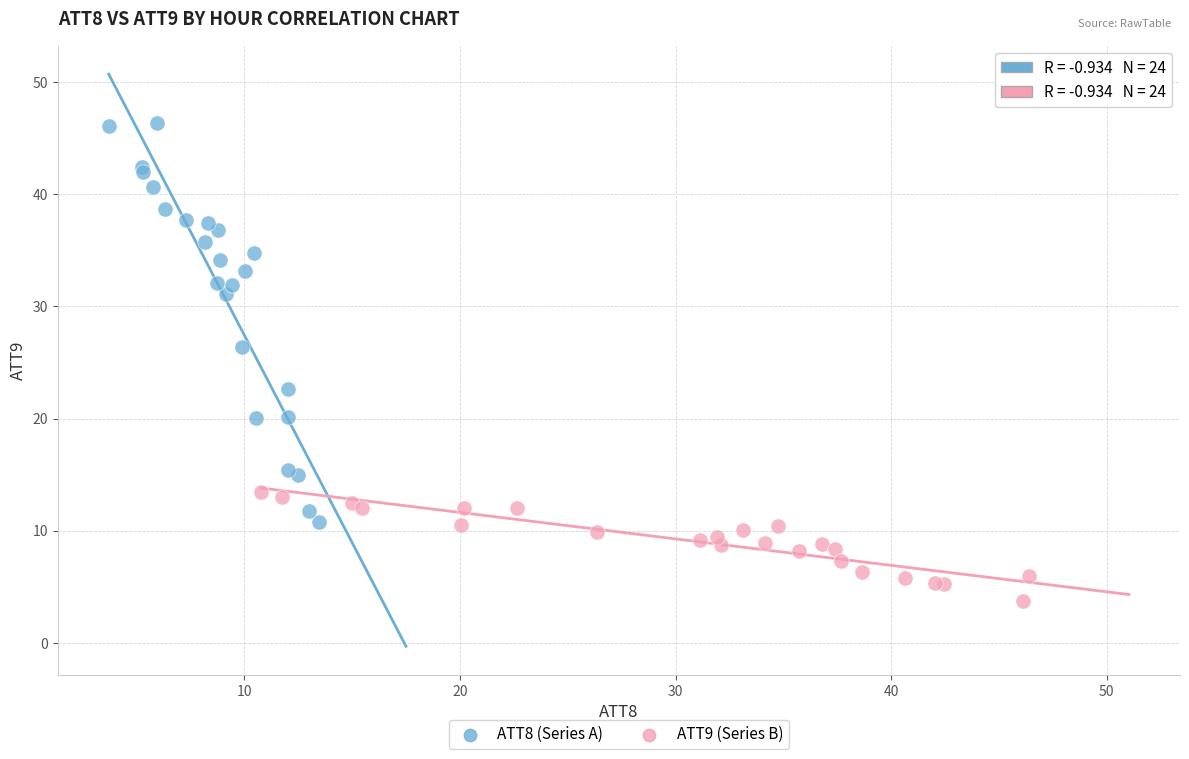

Which series has the largest Y range (max minus min)?

ATT8 (Series A)